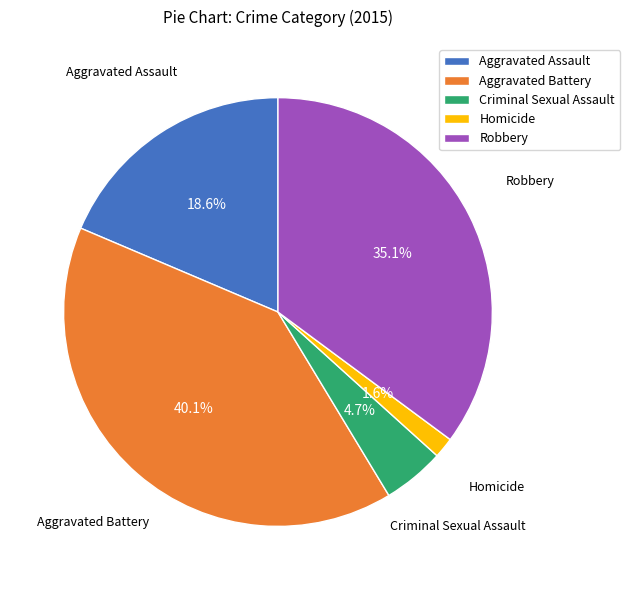

Which has a higher value, Robbery or Aggravated Assault?

Robbery